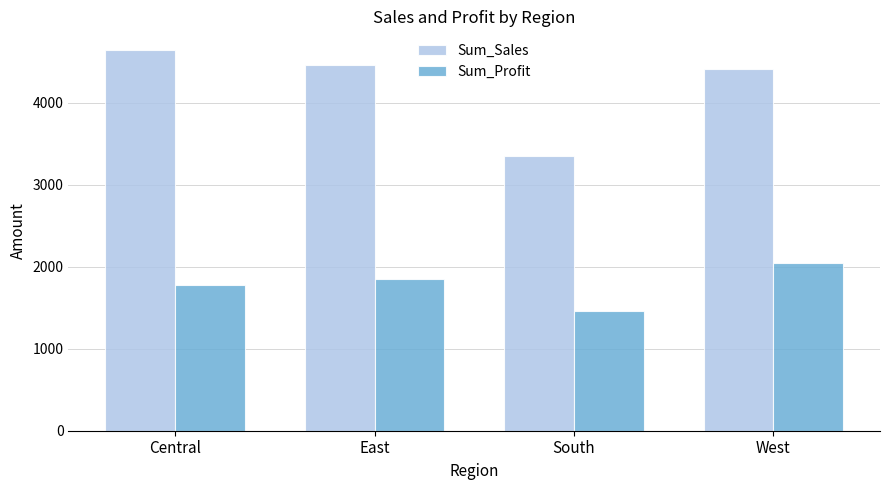

How many bars are there in total?

8